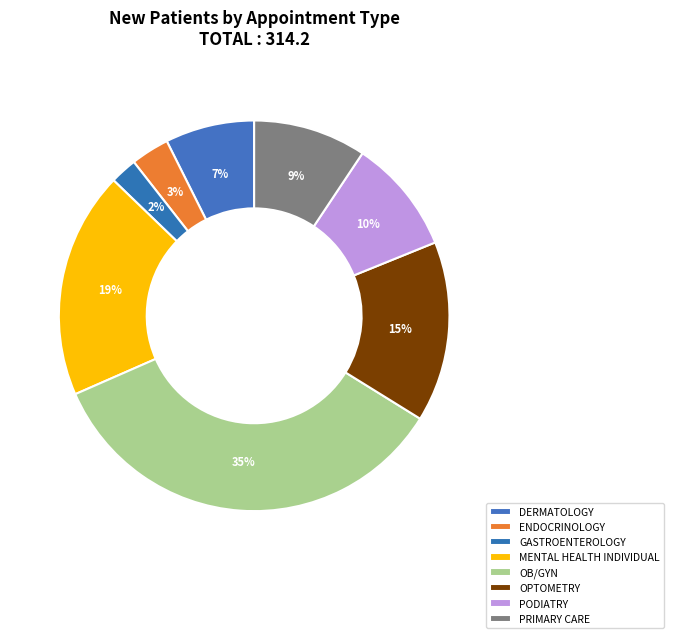

To the nearest percent, what is the difference between the PRIMARY CARE and DERMATOLOGY slice percentages?

2%